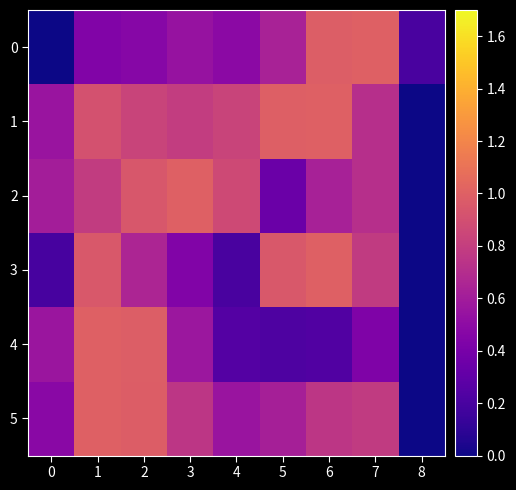

Which series has the largest total across all categories?

1